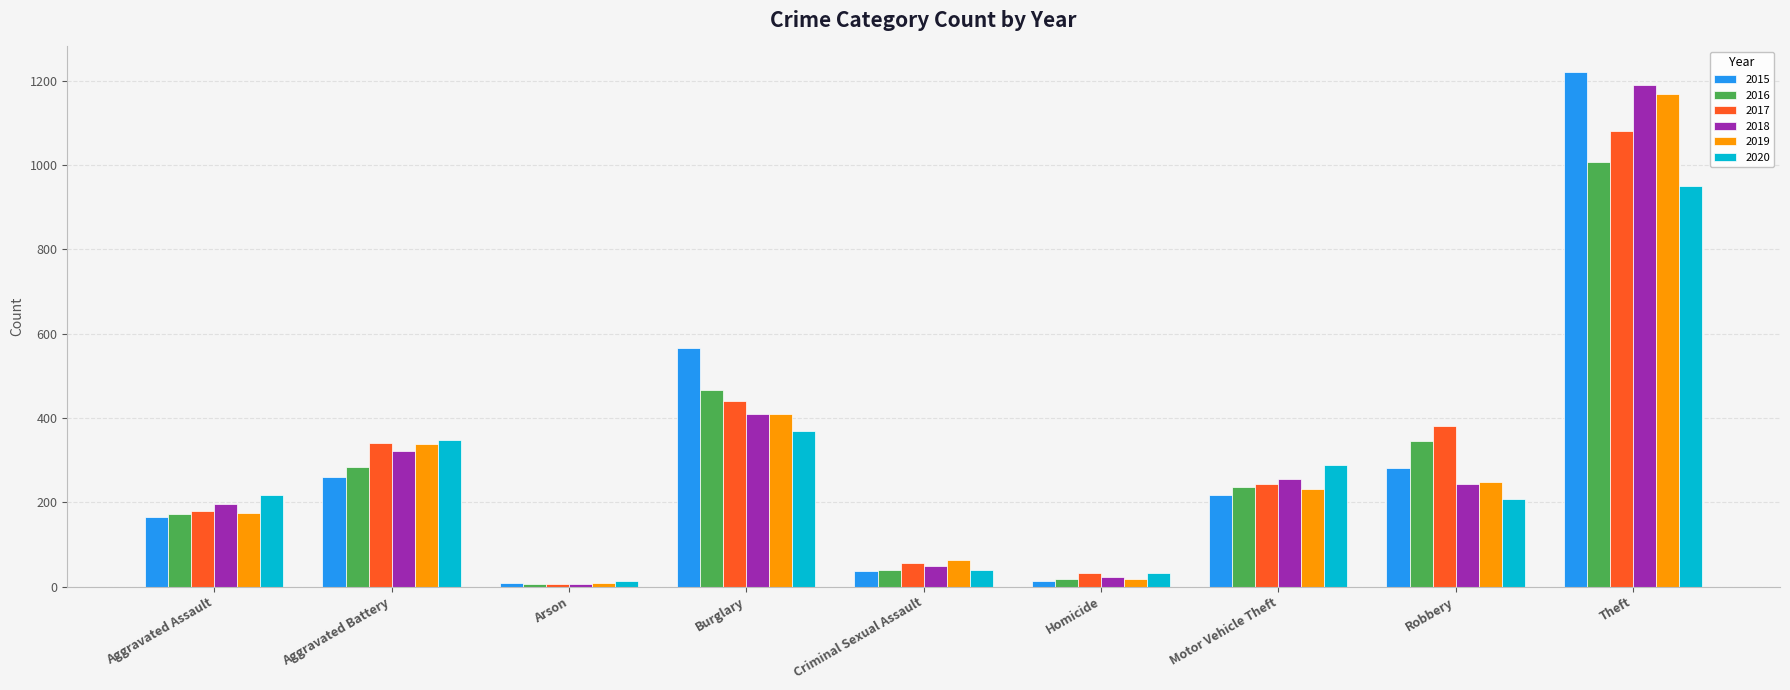

What are all the series names shown in the legend?

2015, 2016, 2017, 2018, 2019, 2020